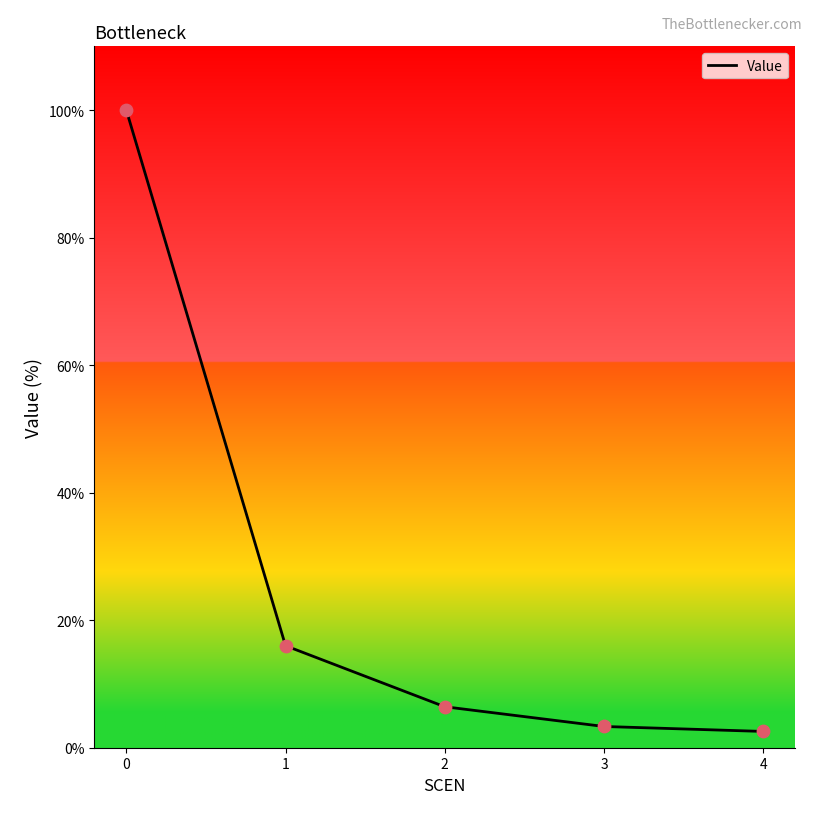

Between 1 and 3, which is larger?

1